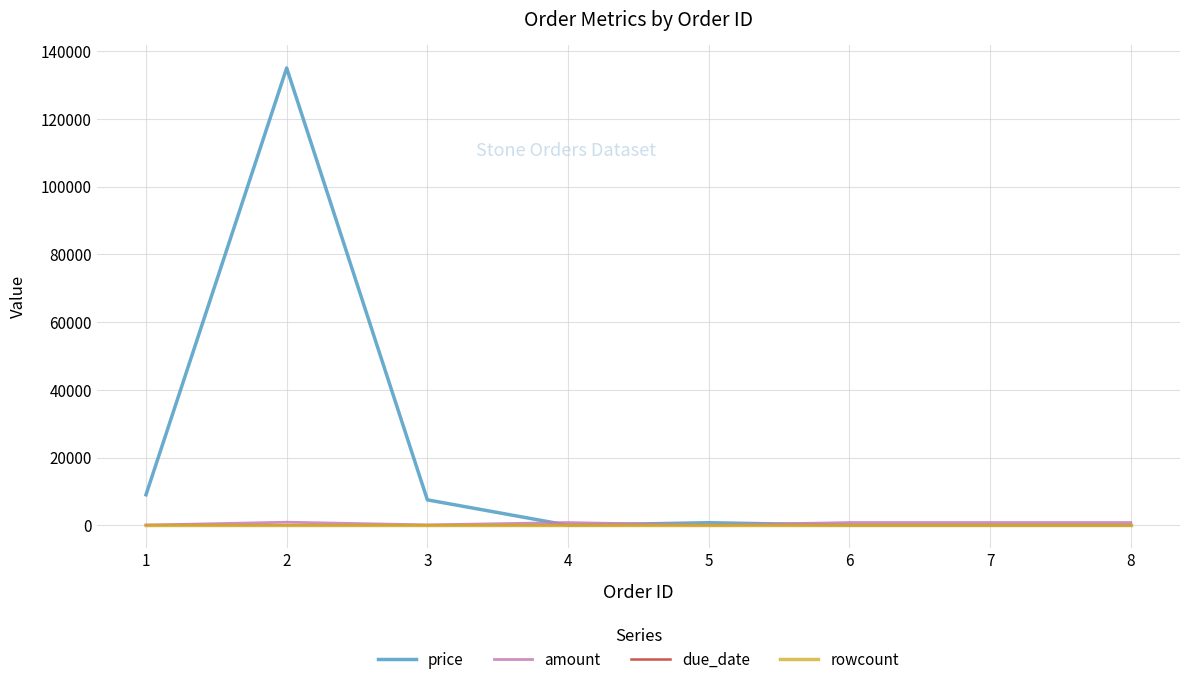

Which category has the highest value across all series?

2